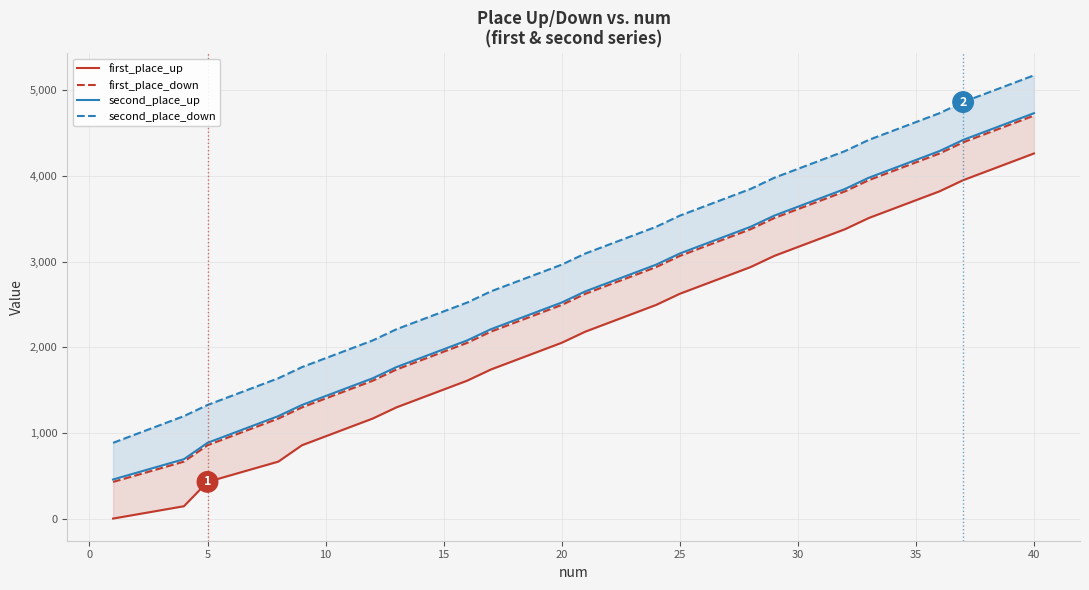

What is the label of the 26th point from the left?

25